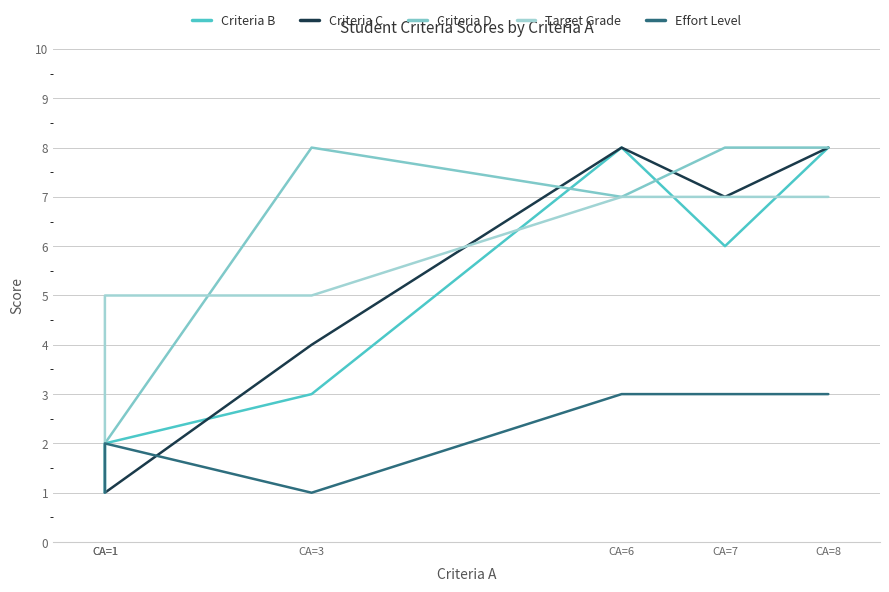

What is the greatest value displayed?

8